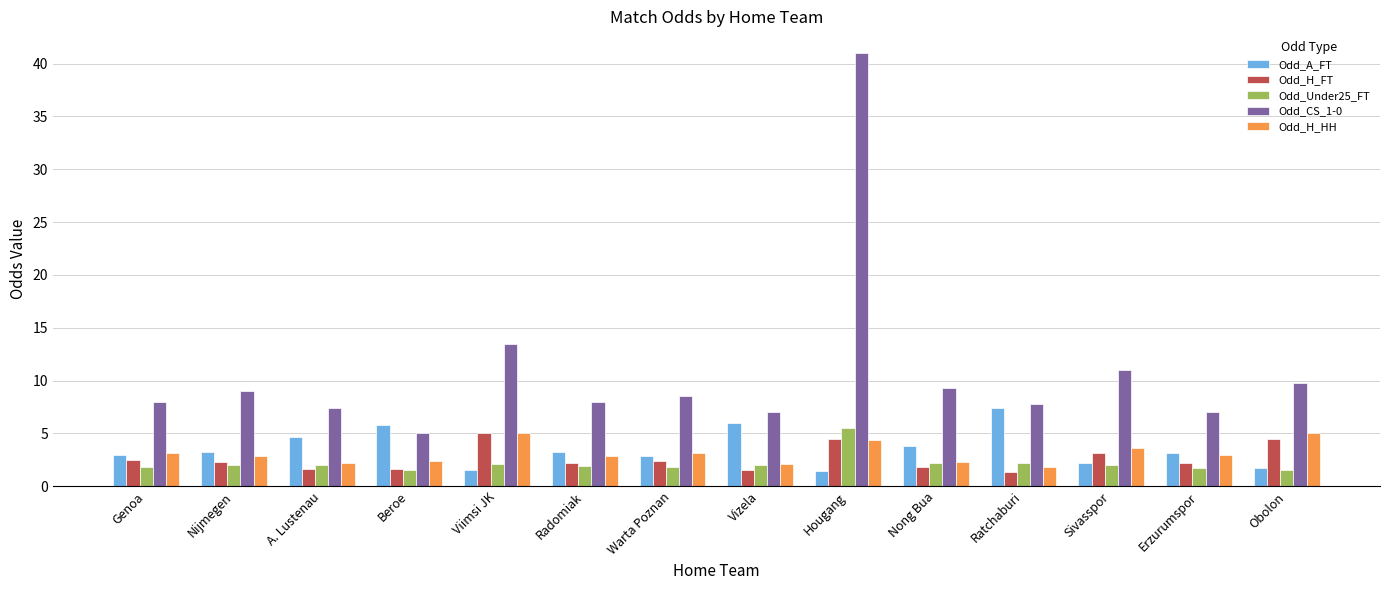

What is the sum of all Odd_CS_1-0 values?

152.2